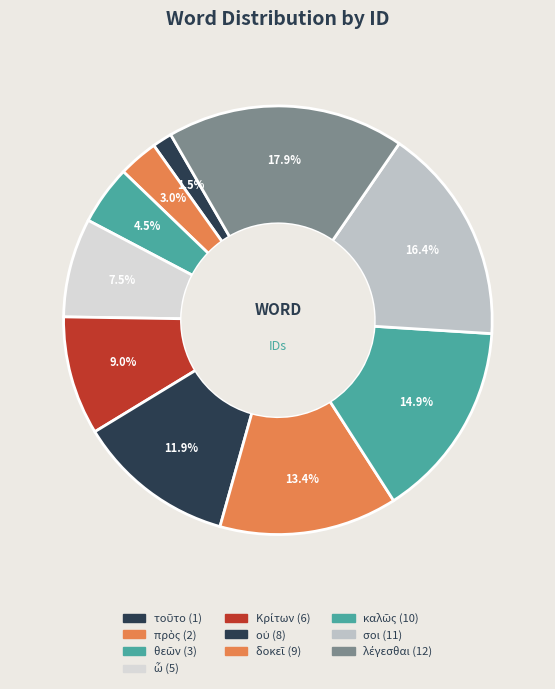

To the nearest percent, what percentage of the pie is θεῶν?

4%